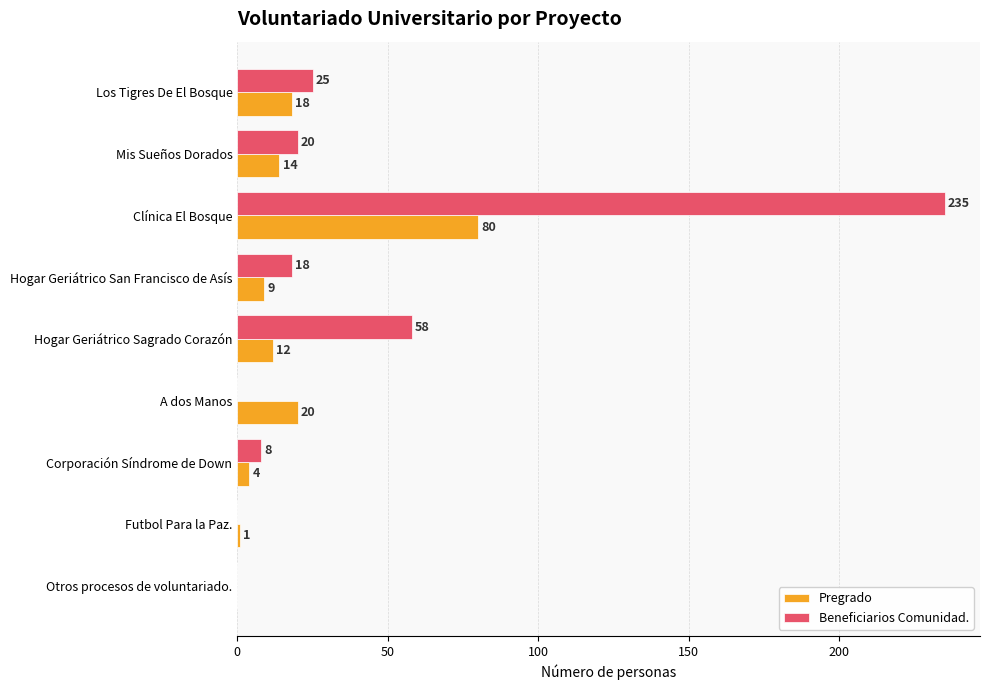

What is the maximum value for Beneficiarios Comunidad.?

235